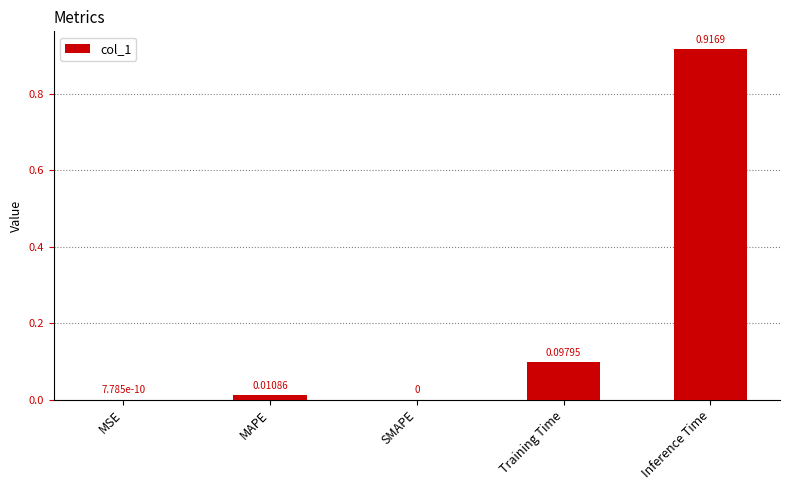

At which category does the chart reach its peak across all series?

Inference Time